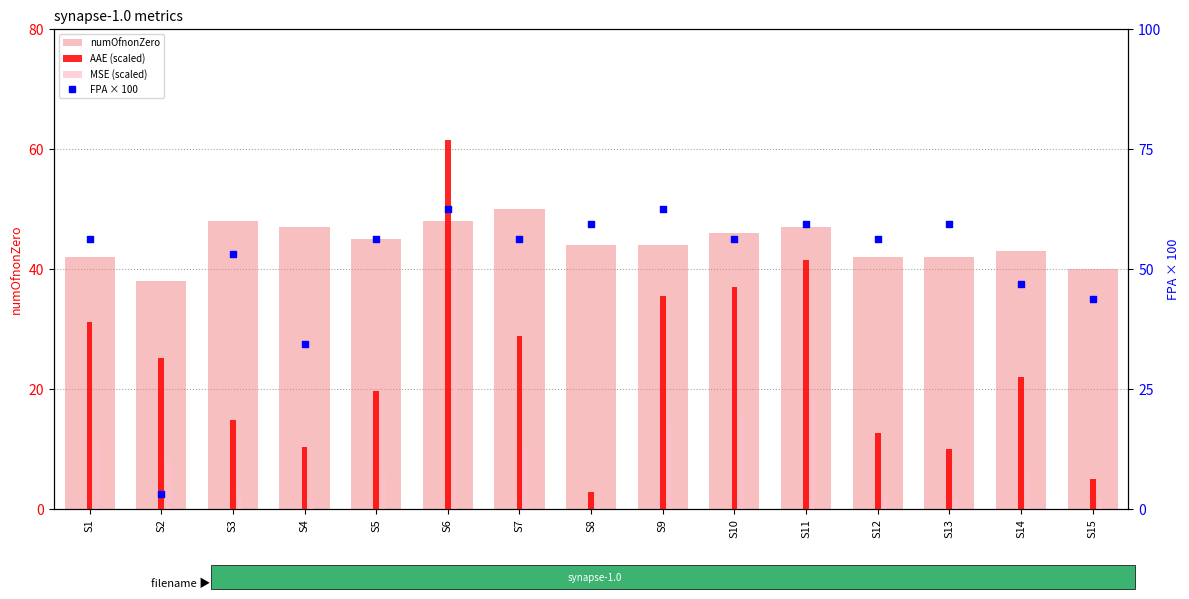

Which series contains the highest Y value?

FPA (scaled x100)